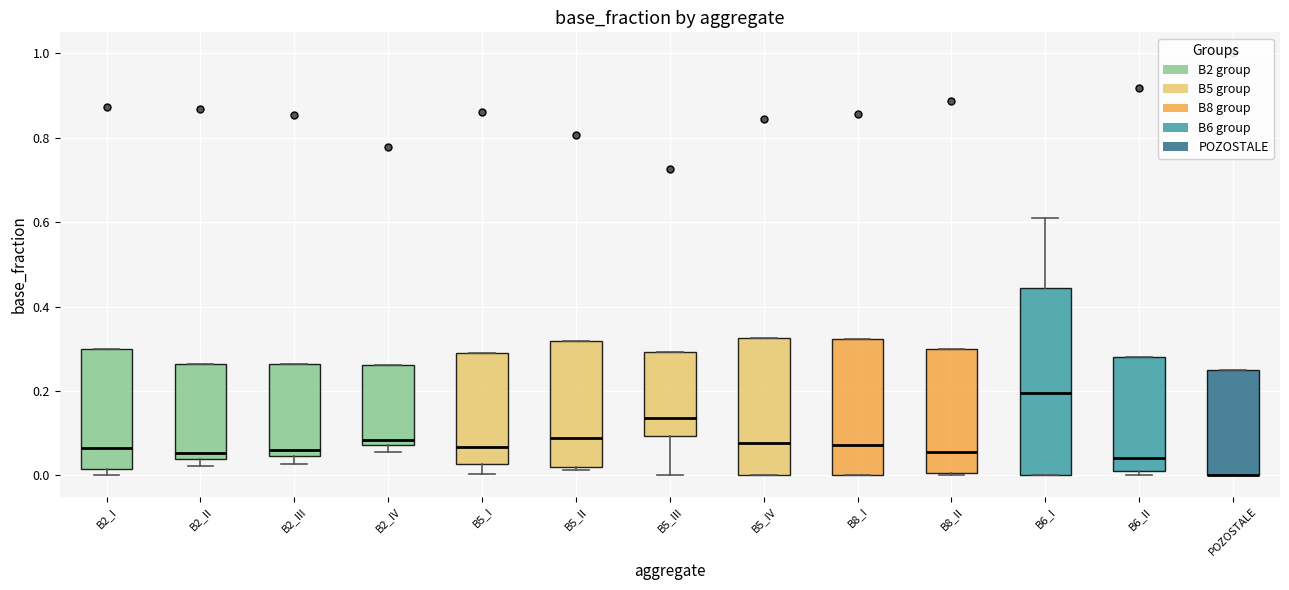

Reading left to right, transcribe this box plot: for each box, give where its median line is, the range the box spans, and where its two whiskers end, as read against the y-axis. The values are not printed on the chart, so give them approximately, as read against the axis.

B2_I: median 0.06, box 0.02 to 0.30, whiskers 0.00 to 0.30
B2_II: median 0.06, box 0.04 to 0.26, whiskers 0.02 to 0.26
B2_III: median 0.06, box 0.04 to 0.26, whiskers 0.02 to 0.26
B2_IV: median 0.08 (just above the box's lower edge), box 0.08 to 0.26, whiskers 0.06 to 0.26
B5_I: median 0.06, box 0.02 to 0.30, whiskers 0.00 to 0.30
B5_II: median 0.08, box 0.02 to 0.32, whiskers 0.02 (just below the box's lower edge) to 0.32
B5_III: median 0.14, box 0.10 to 0.30, whiskers 0.00 to 0.30
B5_IV: median 0.08, box 0.00 to 0.32, whiskers 0.00 to 0.32
B8_I: median 0.08, box 0.00 to 0.32, whiskers 0.00 to 0.32
B8_II: median 0.06, box 0.00 to 0.30, whiskers 0.00 to 0.30
B6_I: median 0.20, box 0.00 to 0.44, whiskers 0.00 to 0.62
B6_II: median 0.04, box 0.02 to 0.28, whiskers 0.00 to 0.28
POZOSTALE: median 0.00 (drawn on the box's lower edge), box 0.00 to 0.26, whiskers 0.00 to 0.26